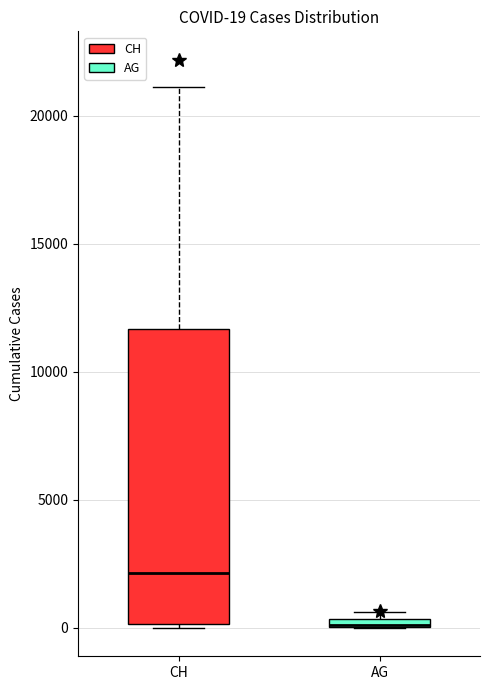

Which box is the tallest, from its lower edge to its upper edge?

CH